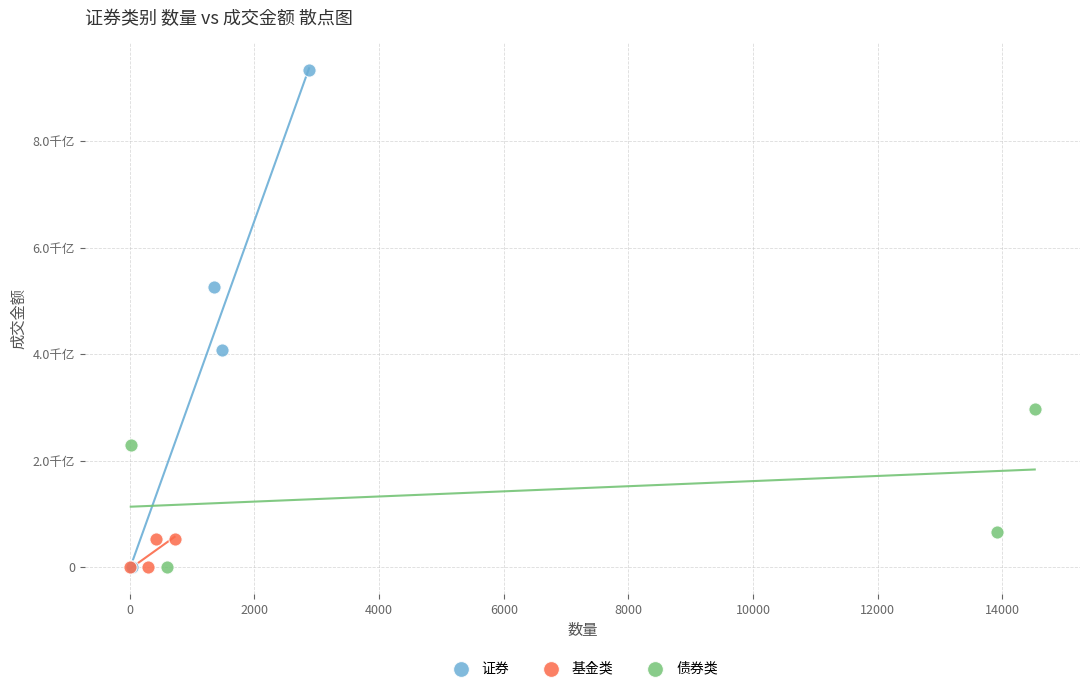

What are all the series names shown in the legend?

证券, 基金类, 债券类